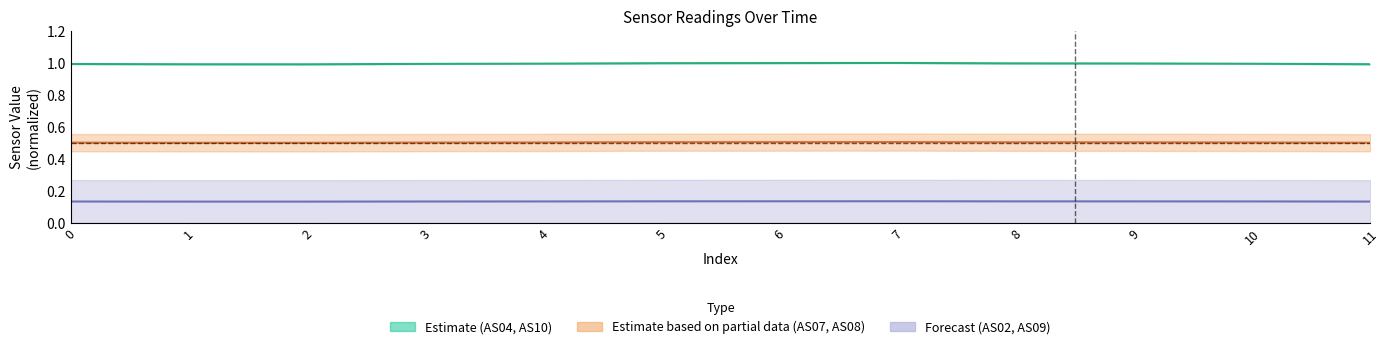

Reading left to right, list all the values displayed in this chart.

AS02: 0=0.1	1=0.1	2=0.1	3=0.1	4=0.1	5=0.1	6=0.1	7=0.1	8=0.1	9=0.1	10=0.1	11=0.1
AS04: 0=1.0	1=1.0	2=1.0	3=1.0	4=1.0	5=1.0	6=1.0	7=1.0	8=1.0	9=1.0	10=1.0	11=1.0
AS07: 0=0.5	1=0.5	2=0.5	3=0.5	4=0.5	5=0.5	6=0.5	7=0.5	8=0.5	9=0.5	10=0.5	11=0.5